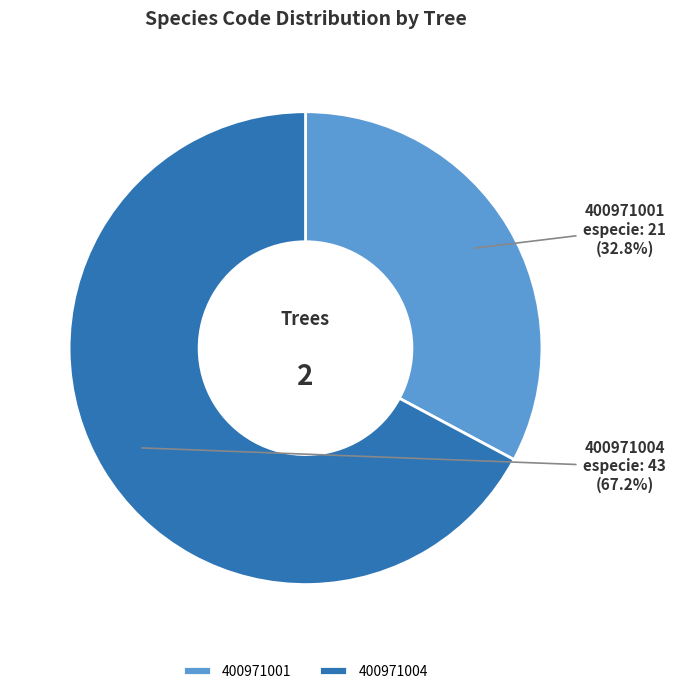

What portion of the pie excludes 400971001?

67.2%